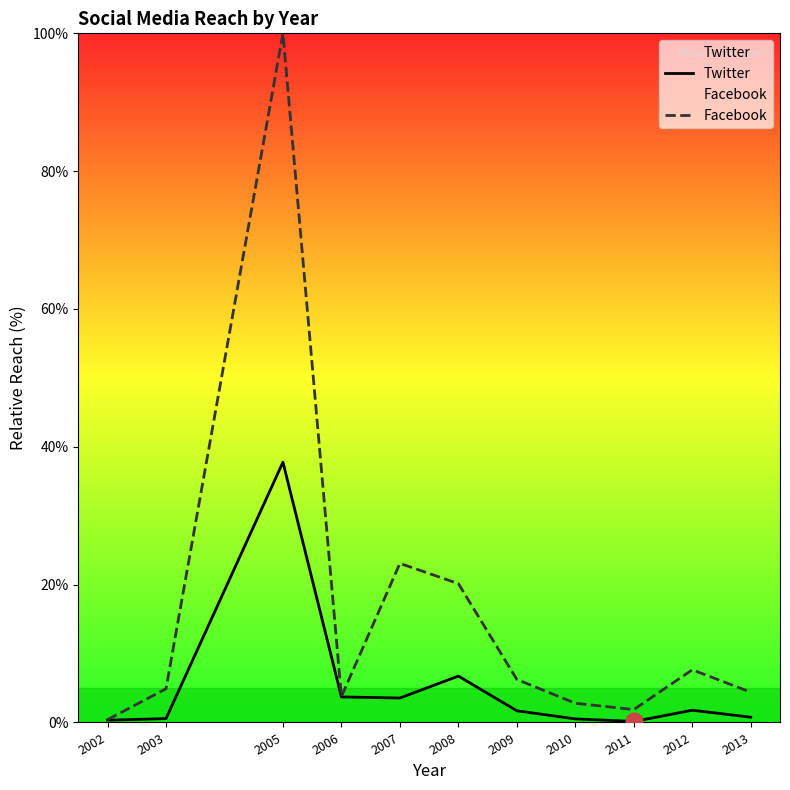

How many values in the Facebook series exceed 4?

7